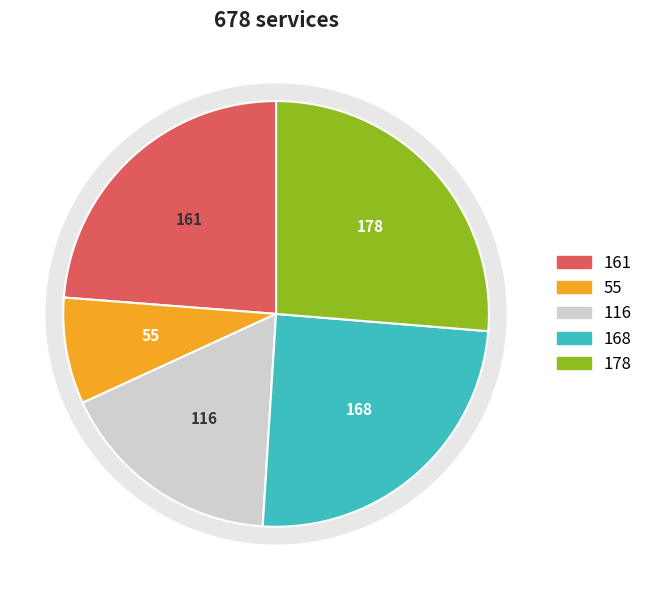

Do 5 and 0 together represent more than half of the pie?

No